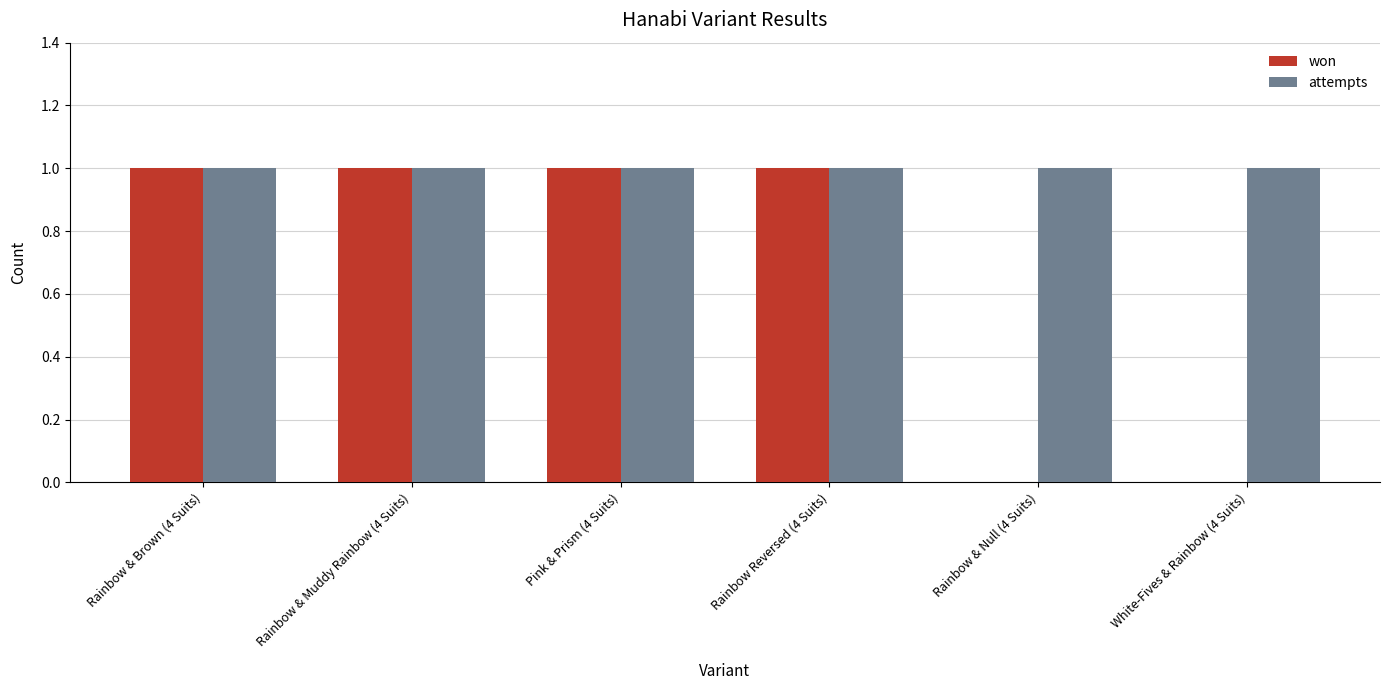

What is the average value of the won series?

1